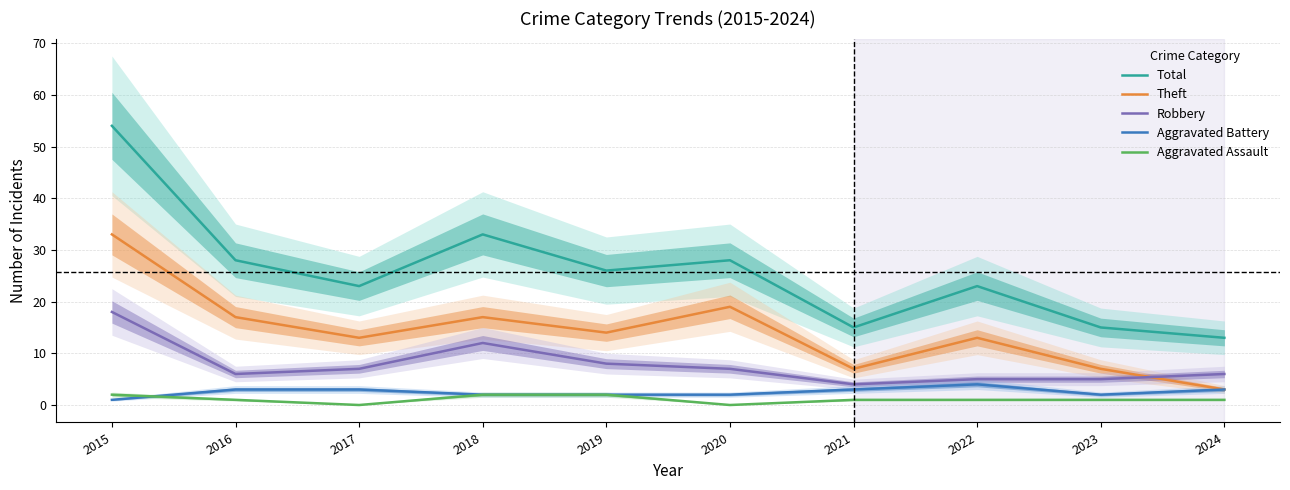

What is the sum of all Aggravated Assault values?

11